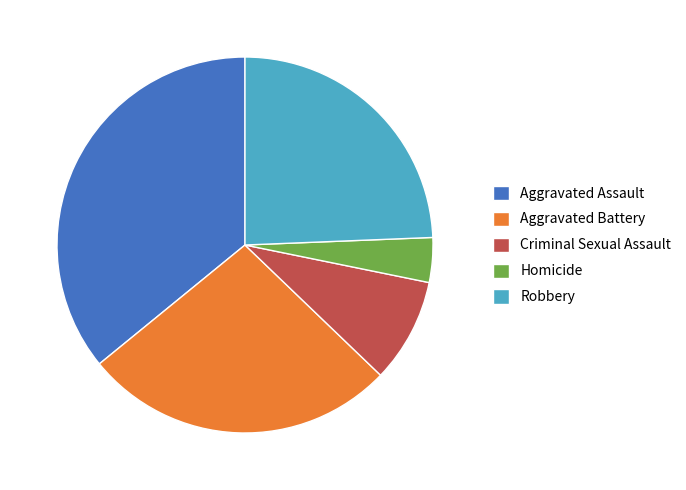

Approximately how many times larger is the value at Homicide compared to Aggravated Assault?

0.1